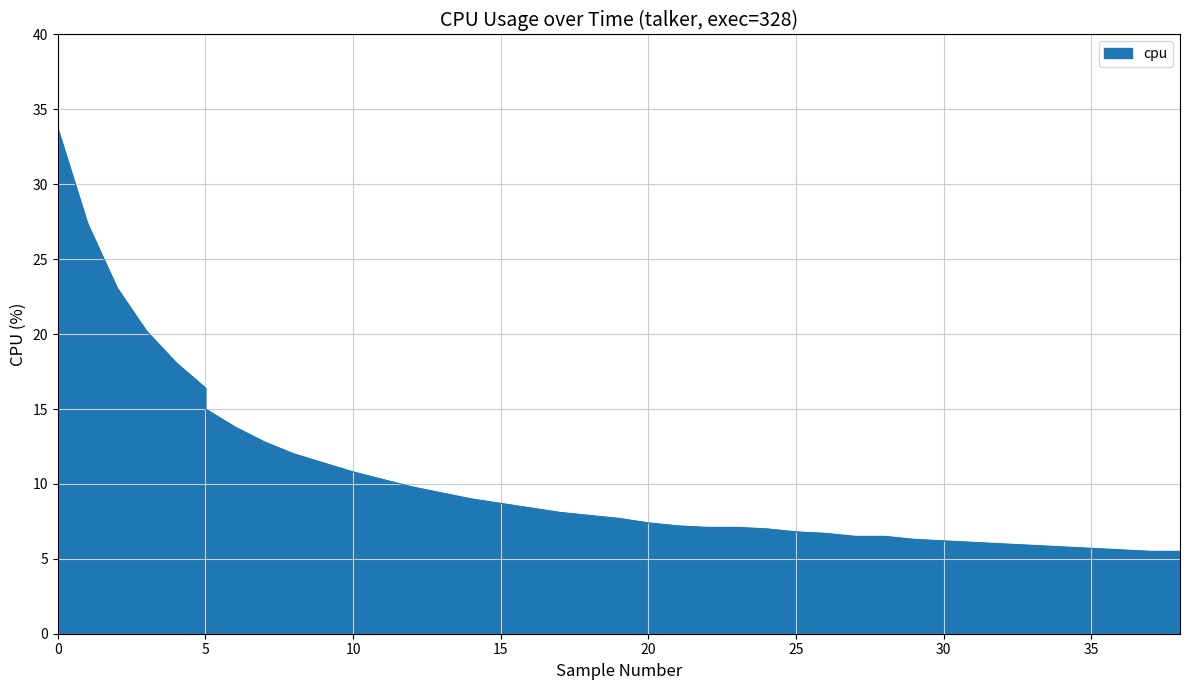

What is the difference between the values at 29 and 24?

0.6